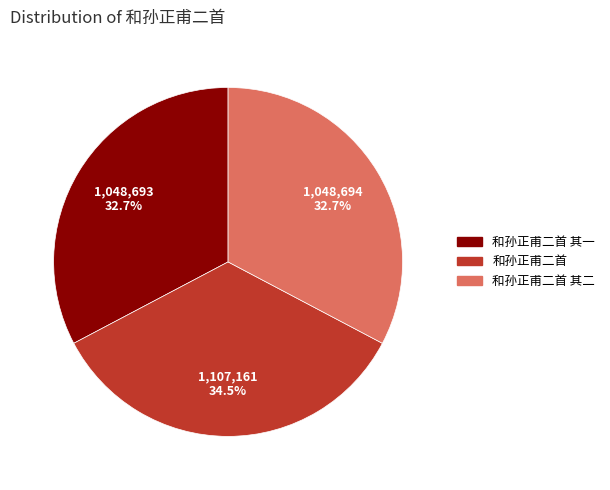

Between 和孙正甫二首 其二 and 和孙正甫二首, which is larger?

和孙正甫二首